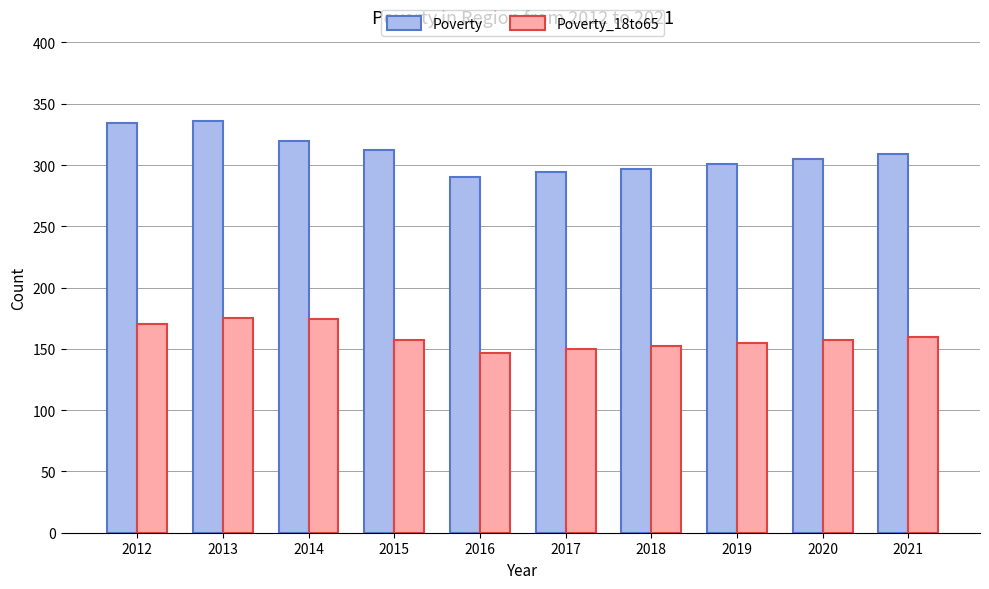

The Poverty series shows 336 at 2013. True or false?

True